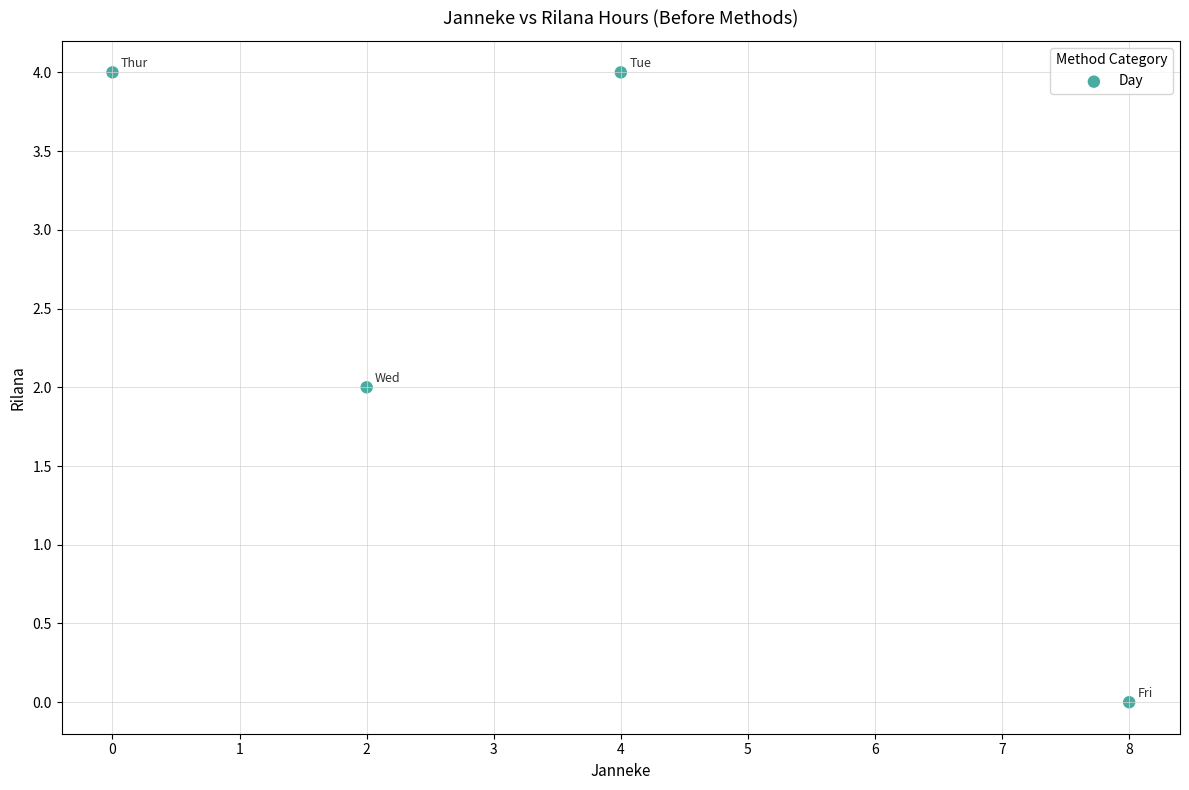

What is the average X value?

4